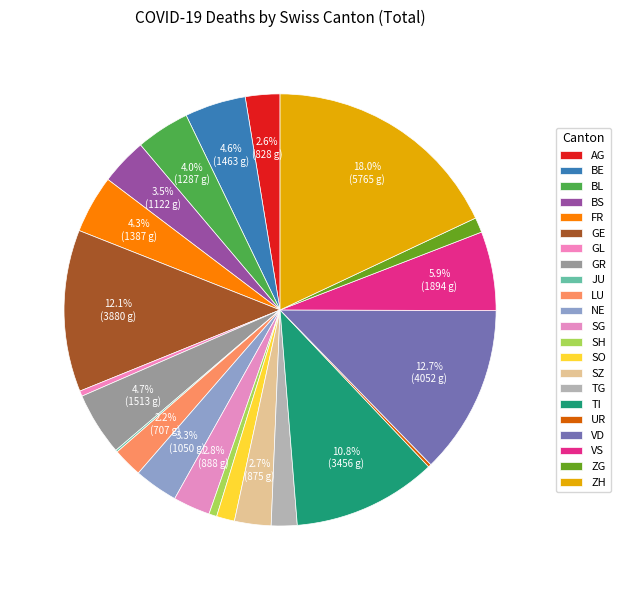

Which slice is the largest?

ZH